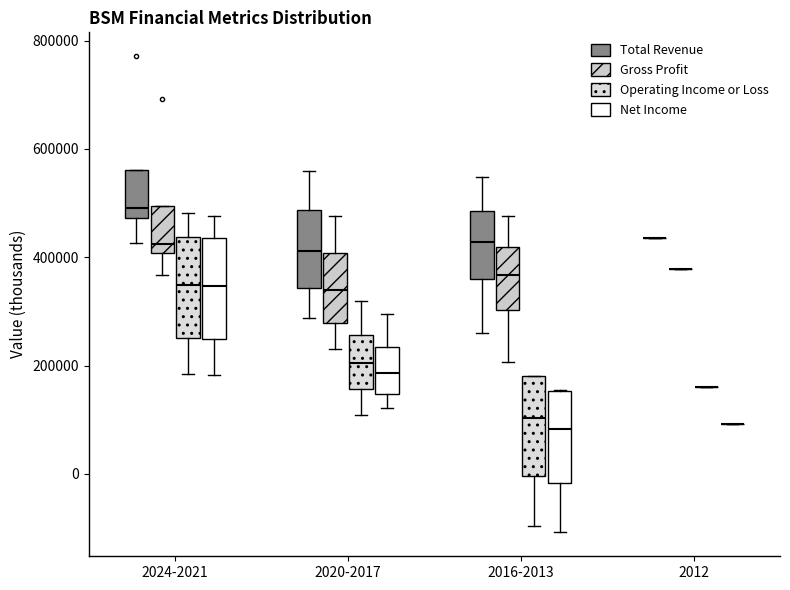

Reading left to right, read every box against the y-axis: the position of its median line, the range the box covers, and the ends of its whiskers. The values are not printed on the chart, so give them approximately, as read against the axis.

2024-2021 (Total Revenue): median 500000, box 480000 to 560000, whiskers 420000 to 560000
2024-2021 (Gross Profit): median 420000, box 400000 to 500000, whiskers 360000 to 500000
2024-2021 (Operating Income or Loss): median 340000, box 260000 to 440000, whiskers 180000 to 480000
2024-2021 (Net Income): median 340000, box 240000 to 440000, whiskers 180000 to 480000
2020-2017 (Total Revenue): median 420000, box 340000 to 480000, whiskers 280000 to 560000
2020-2017 (Gross Profit): median 340000, box 280000 to 400000, whiskers 240000 to 480000
2020-2017 (Operating Income or Loss): median 200000, box 160000 to 260000, whiskers 100000 to 320000
2020-2017 (Net Income): median 180000, box 140000 to 240000, whiskers 120000 to 300000
2016-2013 (Total Revenue): median 420000, box 360000 to 480000, whiskers 260000 to 540000
2016-2013 (Gross Profit): median 360000, box 300000 to 420000, whiskers 200000 to 480000
2016-2013 (Operating Income or Loss): median 100000, box 0 to 180000, whiskers -100000 to 180000
2016-2013 (Net Income): median 80000, box -20000 to 160000, whiskers -100000 to 160000
2012 (Total Revenue): box collapsed to a line at 440000, whiskers 440000 to 440000
2012 (Gross Profit): box collapsed to a line at 380000, whiskers 380000 to 380000
2012 (Operating Income or Loss): box collapsed to a line at 160000, whiskers 160000 to 160000
2012 (Net Income): box collapsed to a line at 100000, whiskers 100000 to 100000